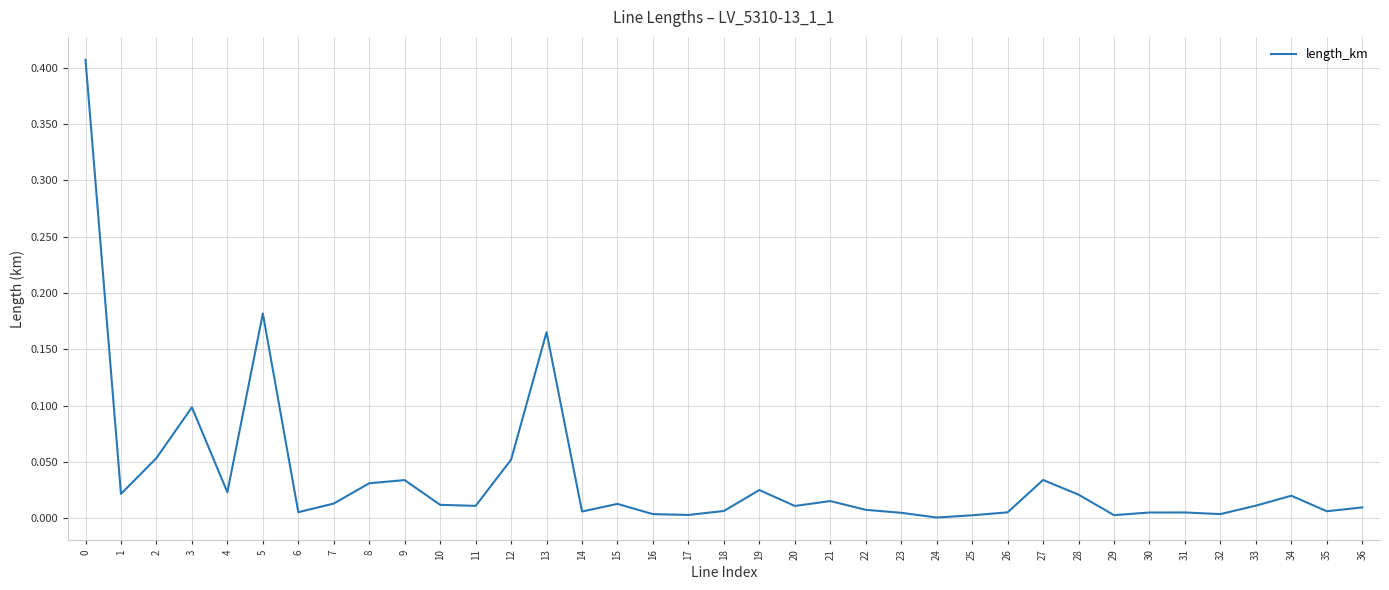

Is it true that the value at 10 is 0.0?

True